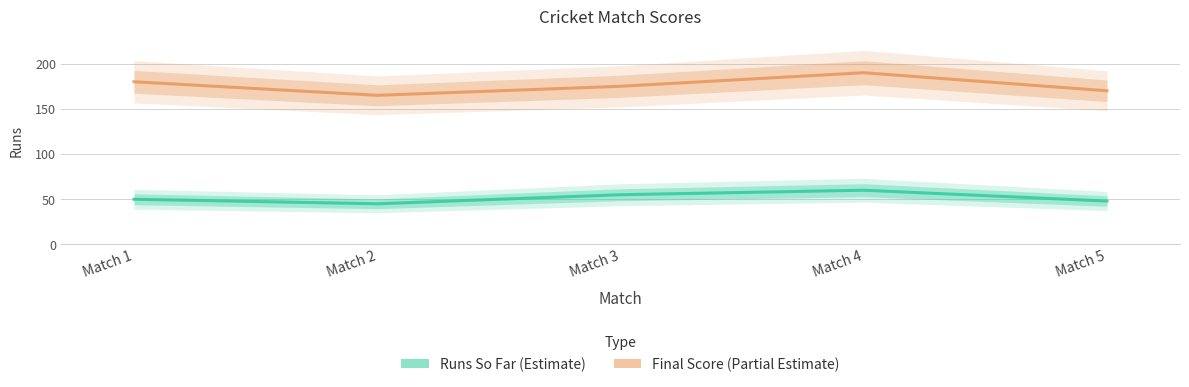

Which series has the largest total across all categories?

Final Score (Partial Estimate)